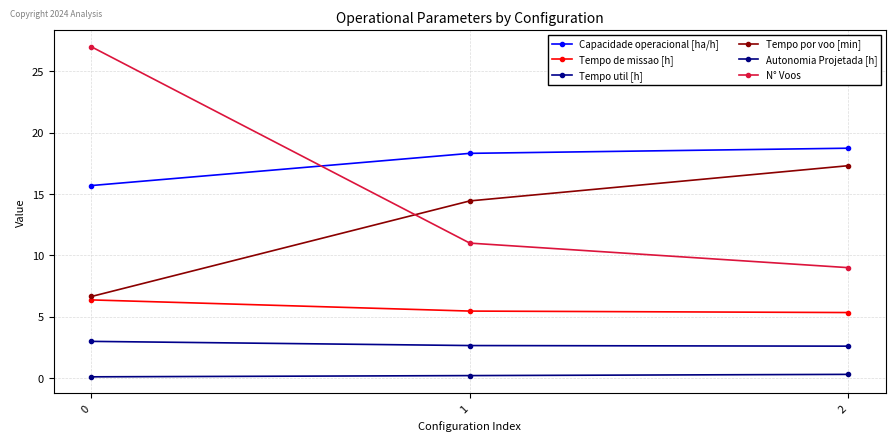

Is this an area chart (filled region under the line)?

No